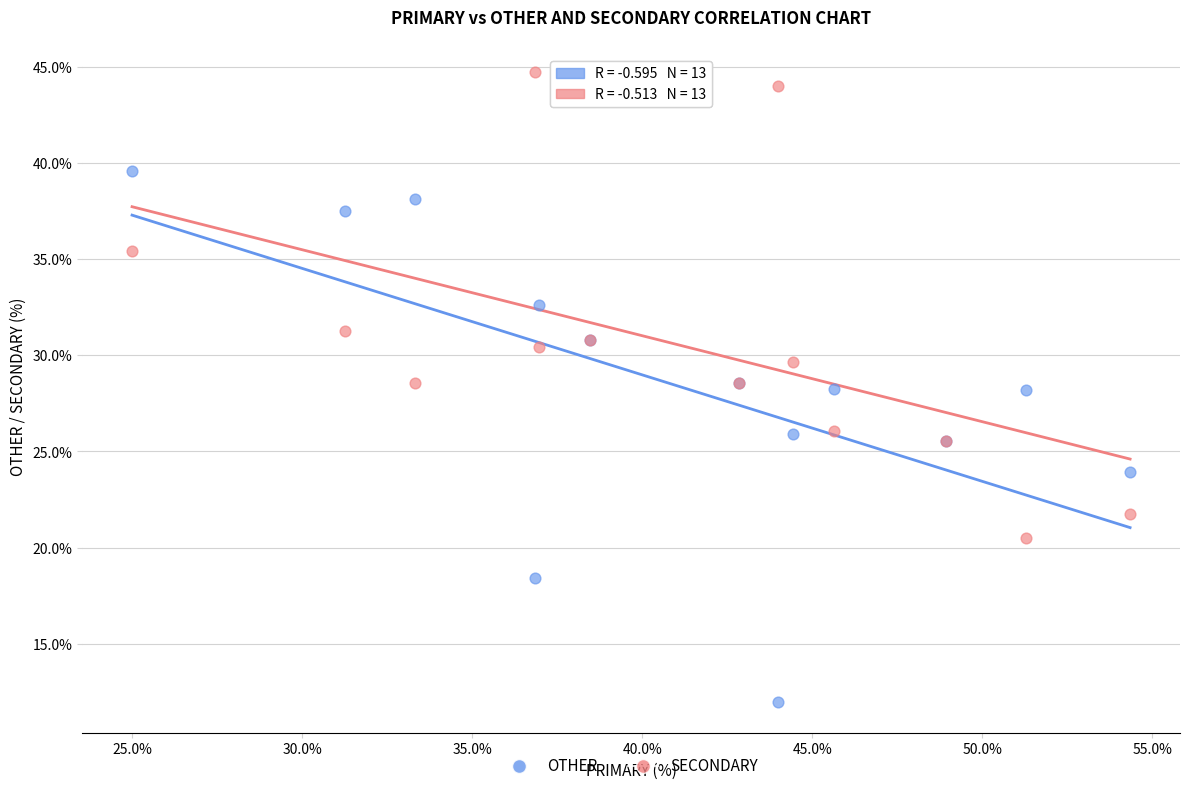

Which series contains the highest Y value?

SECONDARY